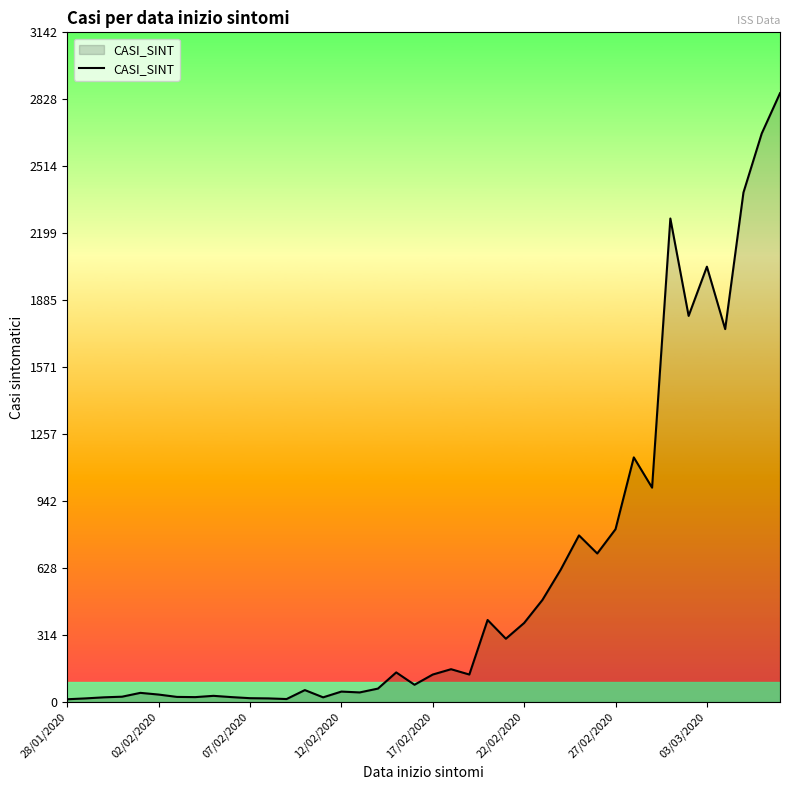

What is the maximum value shown in the chart?

2857